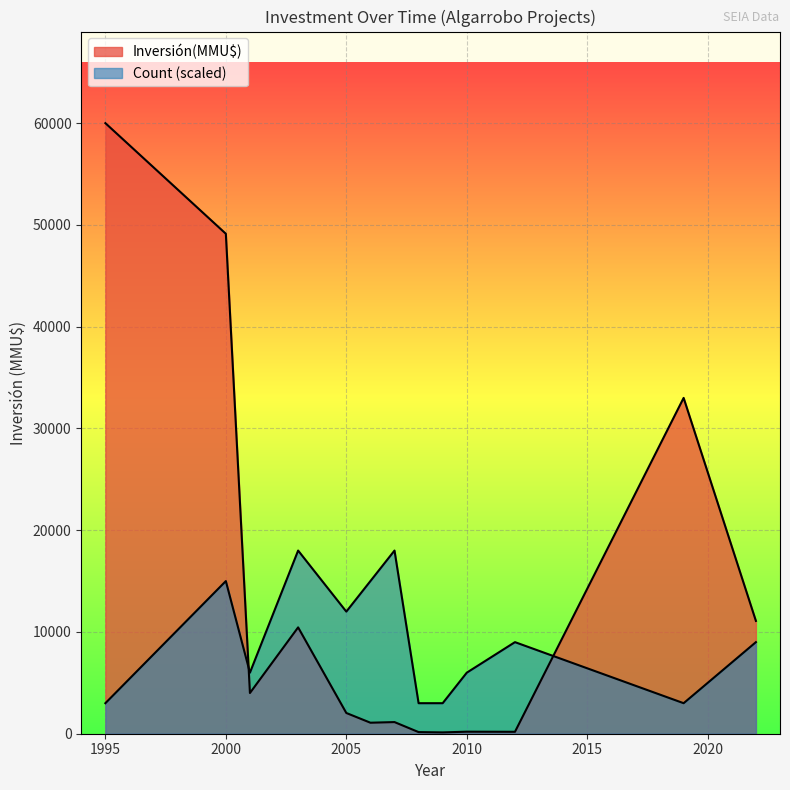

The value of Inversión(MMU$) at 2022 is 7. True or false?

False